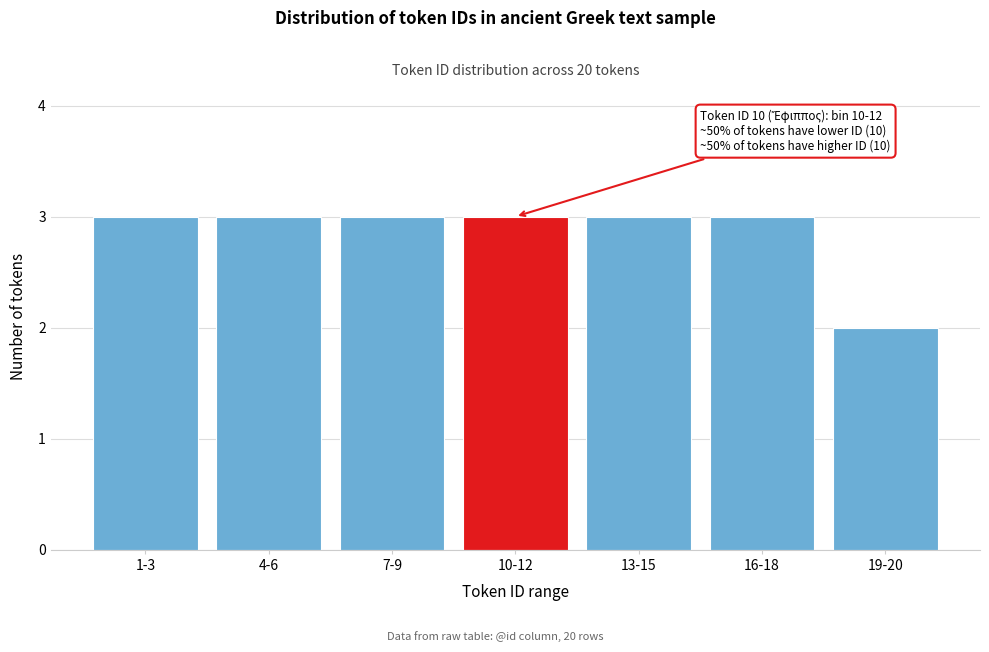

Reading left to right, what are all the values shown in this chart?

3	3	3	3	3	3	2